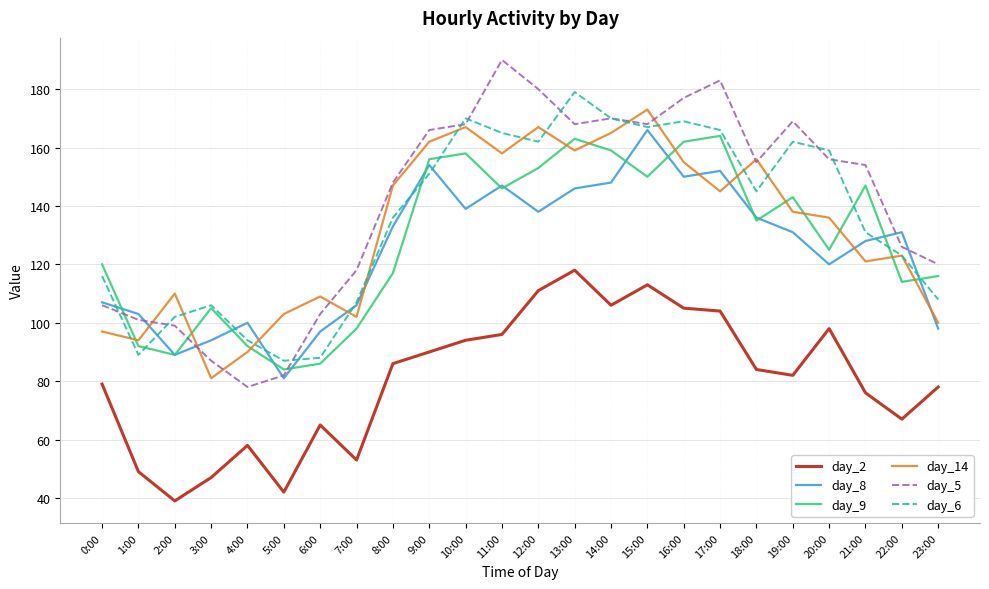

Which category has the highest value in the day_8 series?

15:00